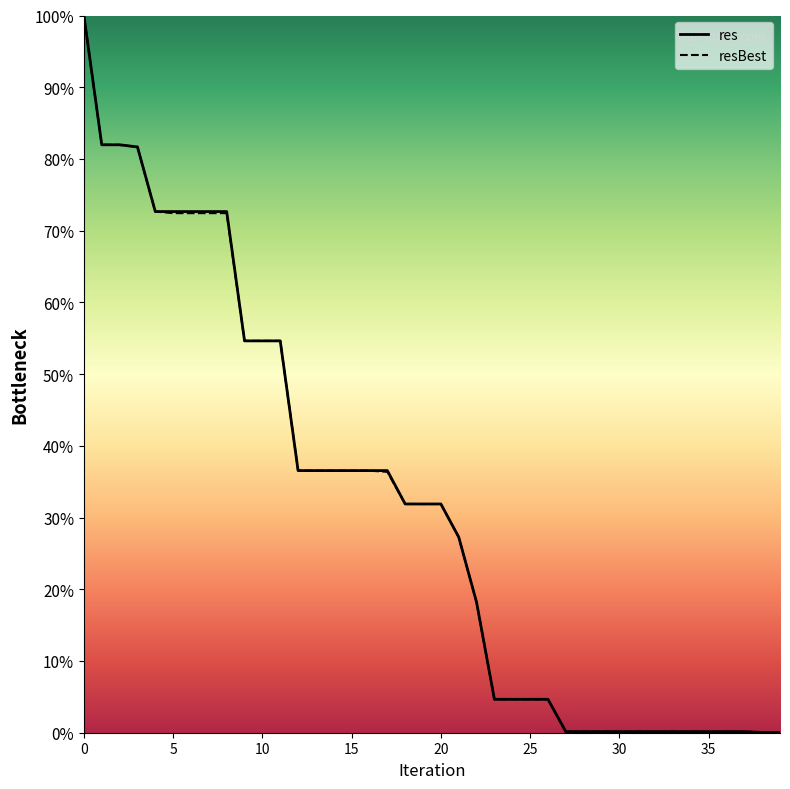

What is the maximum value for res?

100.0